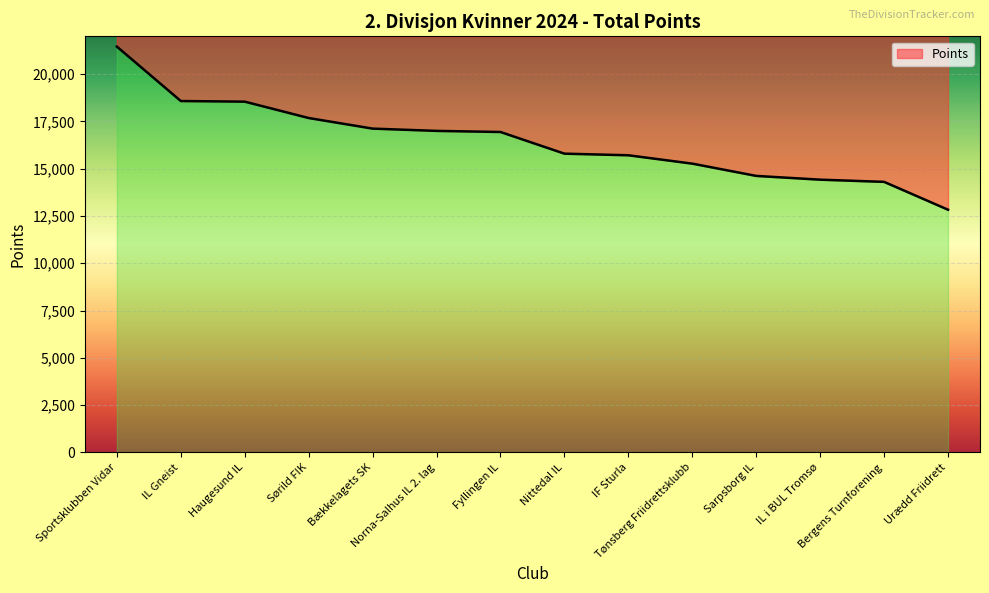

List the labels in order of value, smallest first.

Urædd Friidrett, Bergens Turnforening, IL i BUL Tromsø, Sarpsborg IL, Tønsberg Friidrettsklubb, IF Sturla, Nittedal IL, Fyllingen IL, Norna-Salhus IL 2. lag, Bækkelagets SK, Sørild FIK, Haugesund IL, IL Gneist, Sportsklubben Vidar